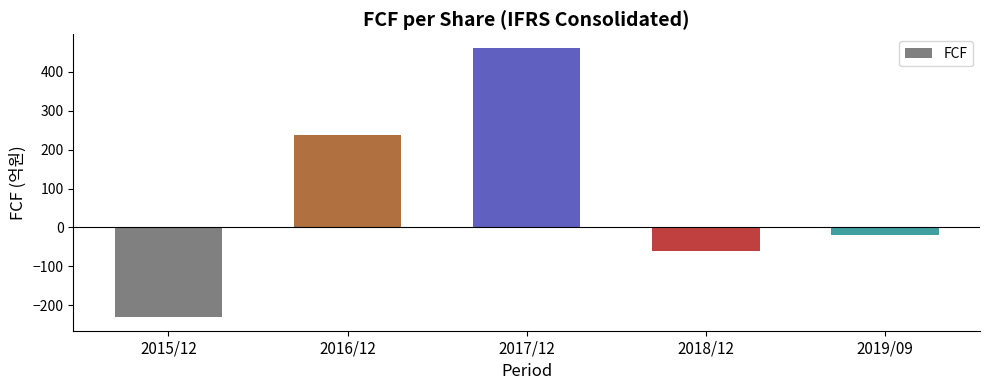

What is the change in value from 2015/12 to 2017/12?

+693